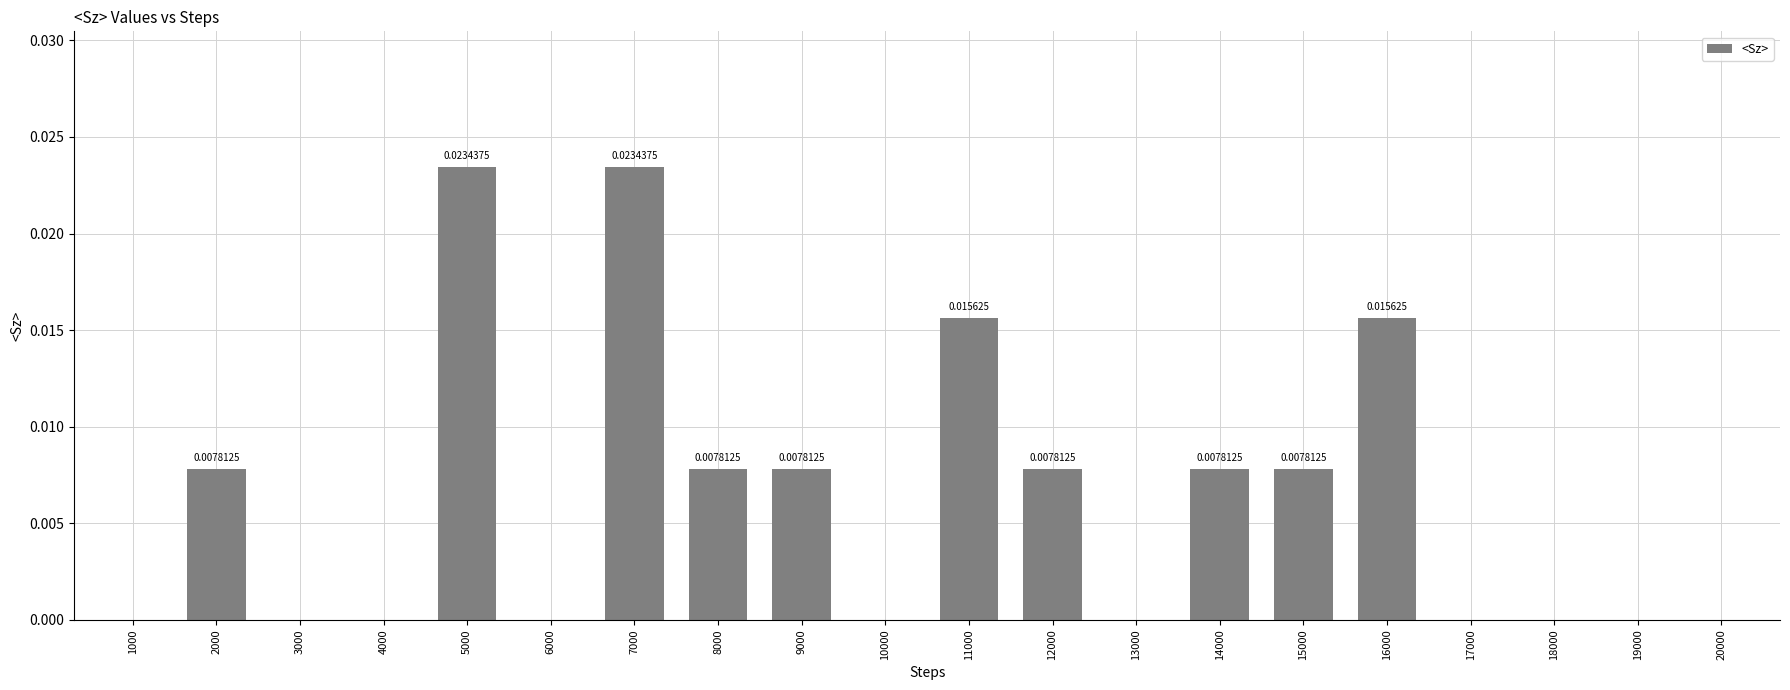

Is it true that the value at 14000 is 0.0?

True